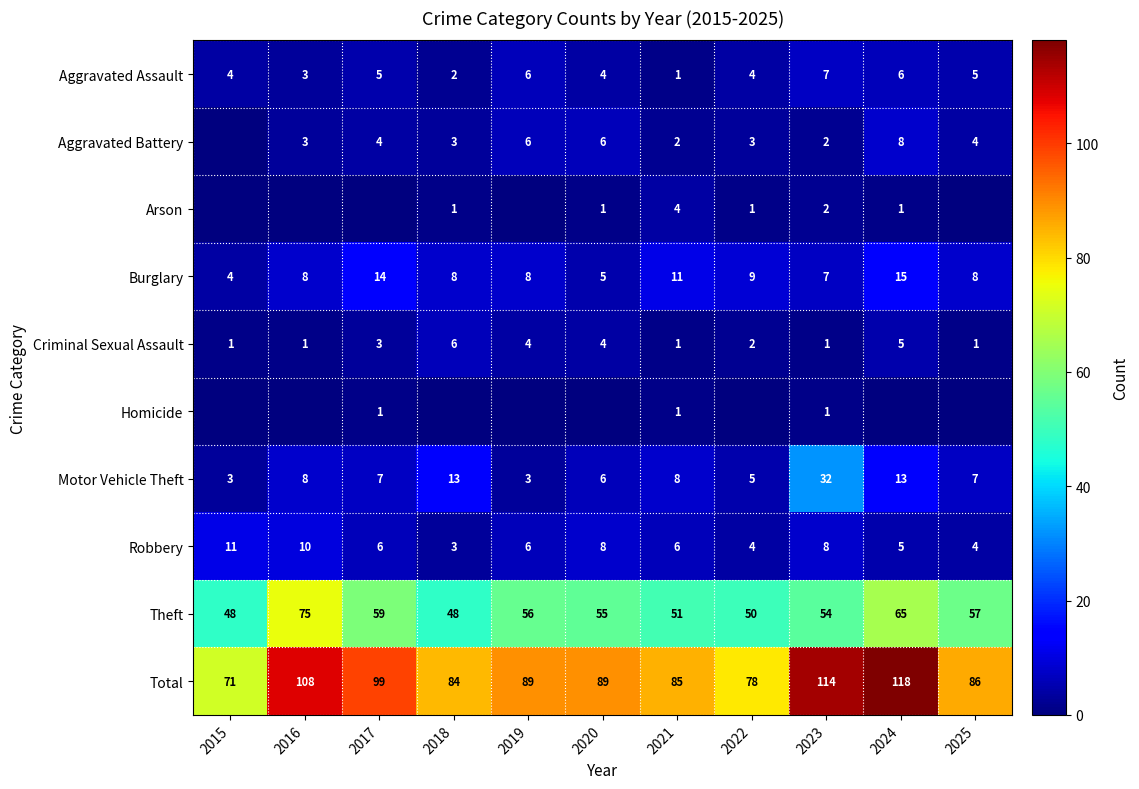

What is the spread (max minus min) of values at 2023?

113